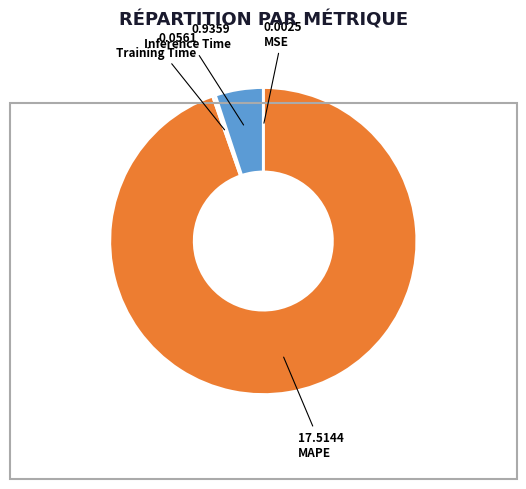

Does MAPE represent more than half of the total?

Yes